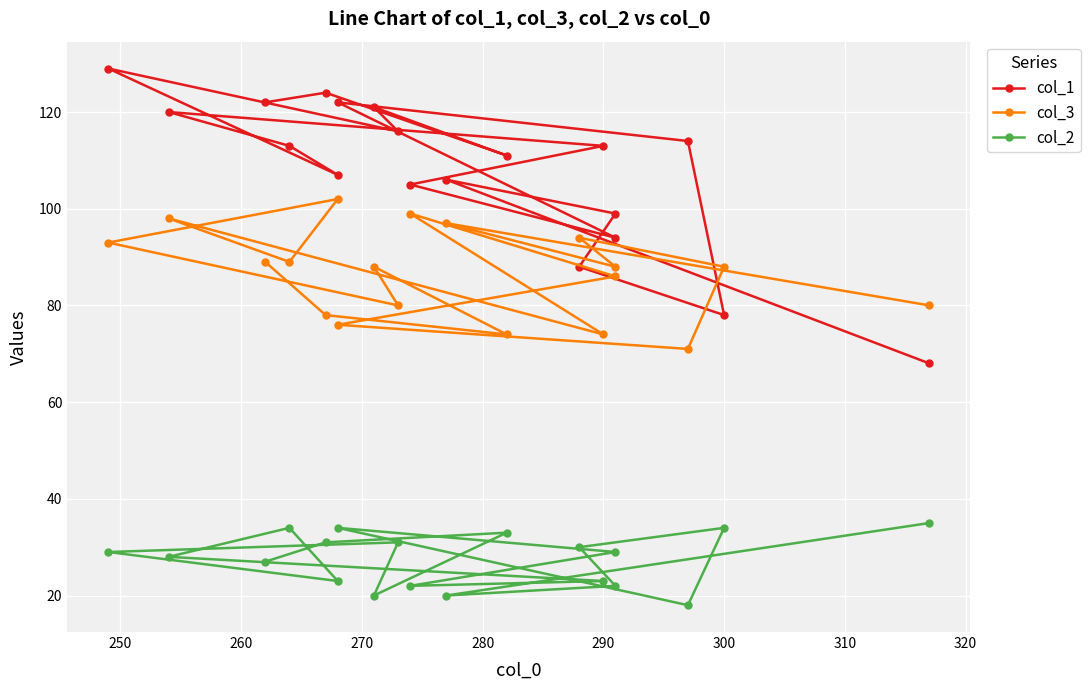

What is the average value of the col_3 series?

87